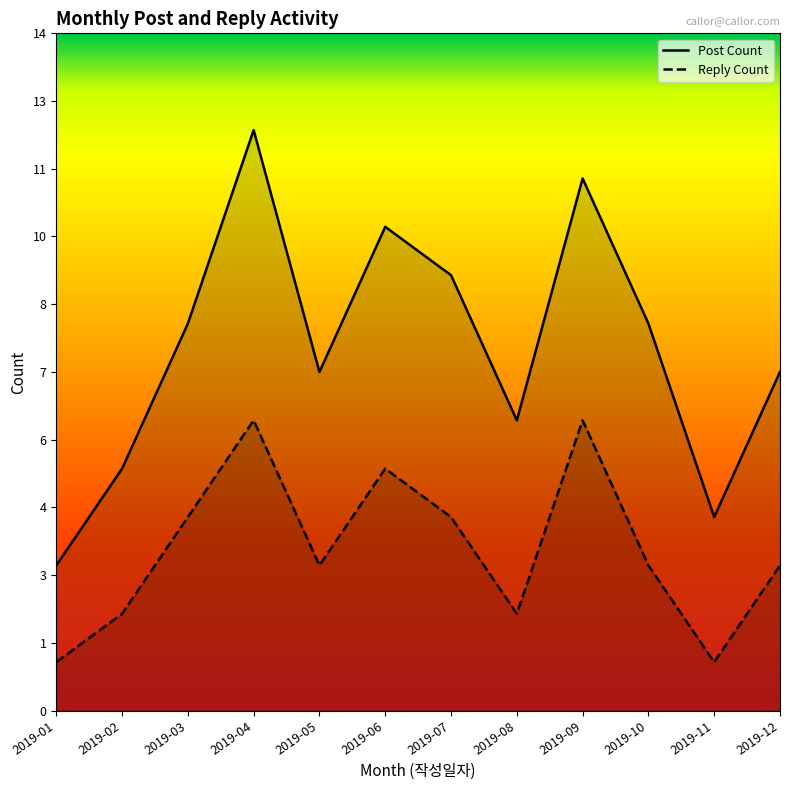

True or false: Post Count and Reply Count intersect in this chart.

False